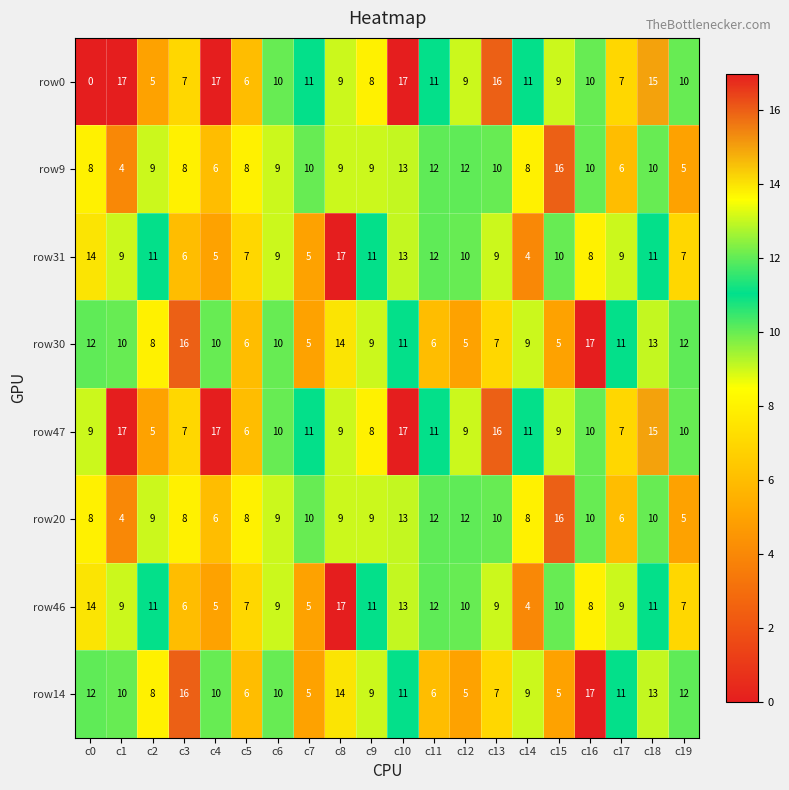

Is it true that row30 equals 8 at c8?

False